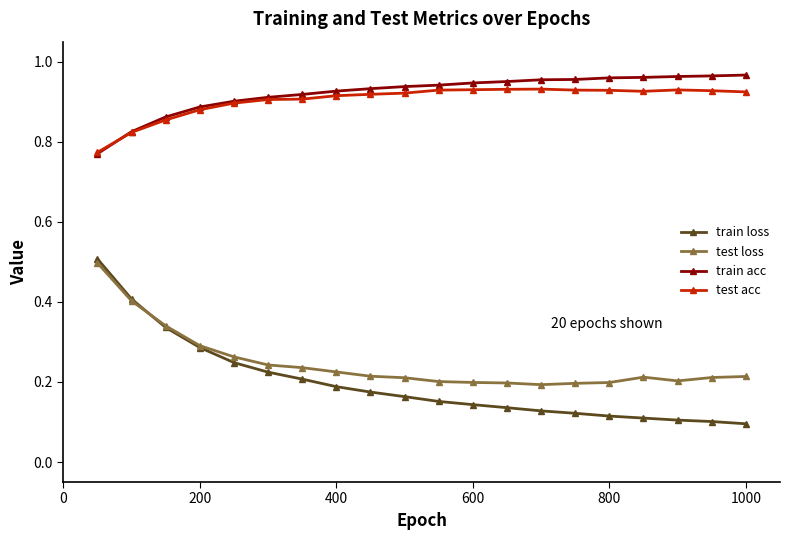

How many test acc values are between 0 and 1?

20